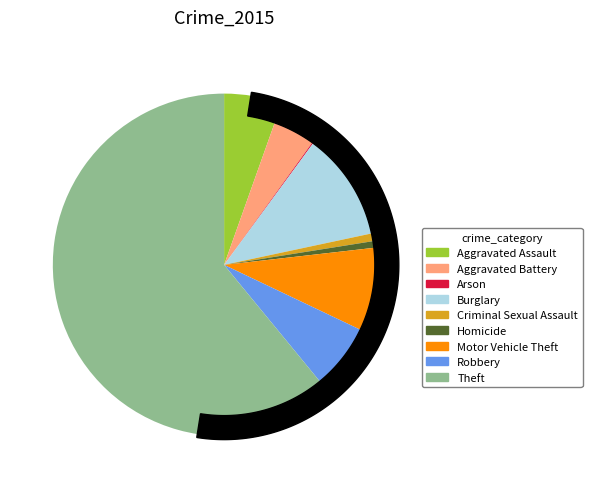

Is the sum of Burglary and Arson greater than half?

No